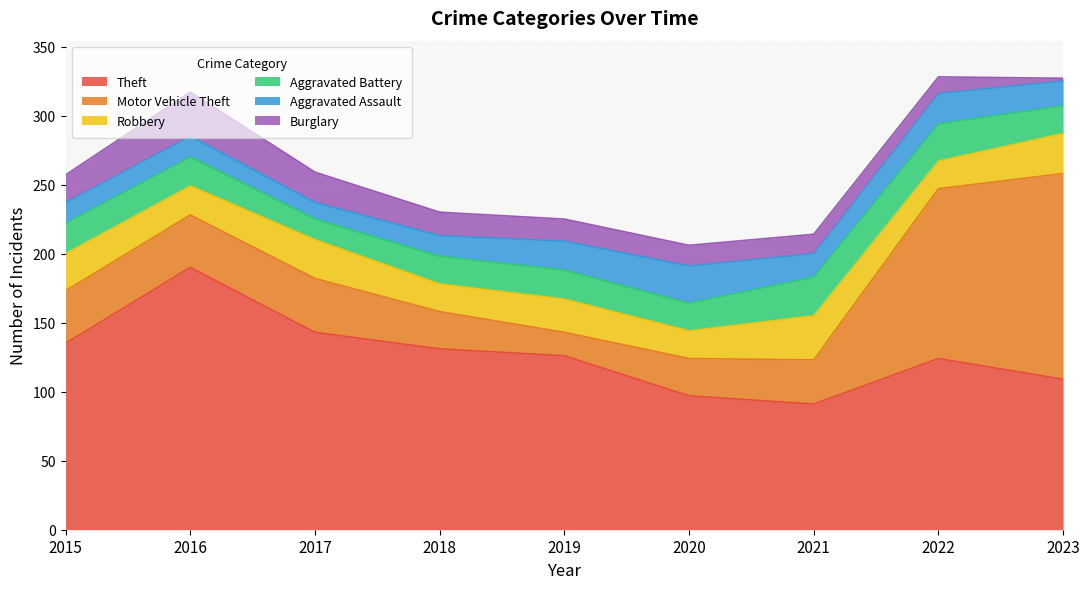

At which label is Burglary closest to 17?

2018